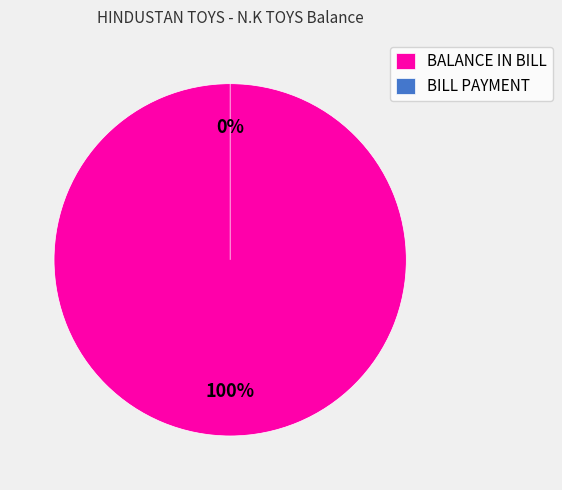

Is there a majority slice in this chart?

Yes